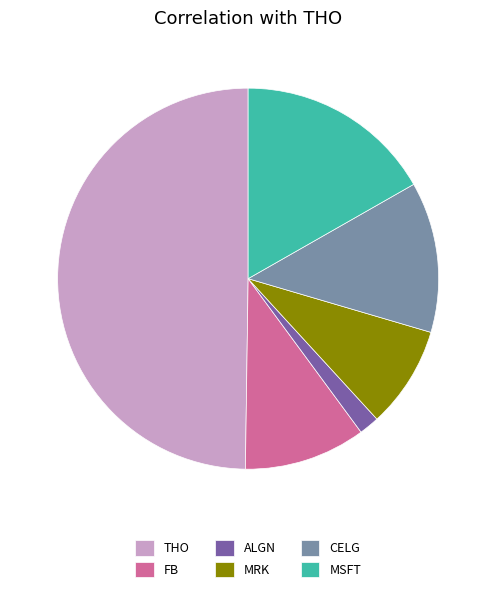

What is the largest slice in the pie chart?

THO